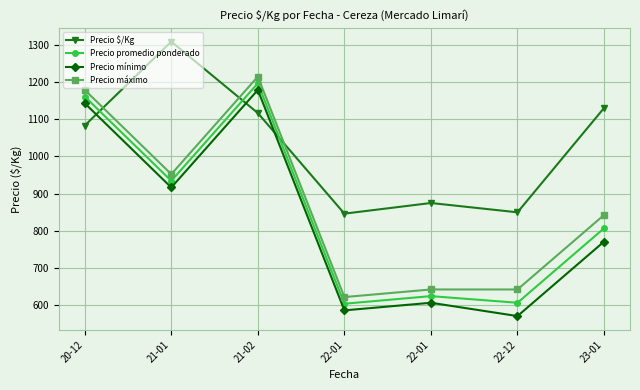

Reading left to right, transcribe all the data shown in this chart.

Precio $/Kg: 20-12=1083.0	21-01=1308.3	21-02=1116.5	22-01=846.4	22-01=875.0	22-12=850.0	23-01=1130.0
Precio promedio ponderado: 20-12=1160.7	21-01=934.5	21-02=1196.4	22-01=604.6	22-01=625.0	22-12=607.1	23-01=807.1
Precio mínimo: 20-12=1142.9	21-01=916.7	21-02=1178.6	22-01=586.7	22-01=607.1	22-12=571.4	23-01=771.4
Precio máximo: 20-12=1178.6	21-01=952.4	21-02=1214.3	22-01=622.4	22-01=642.9	22-12=642.9	23-01=842.9